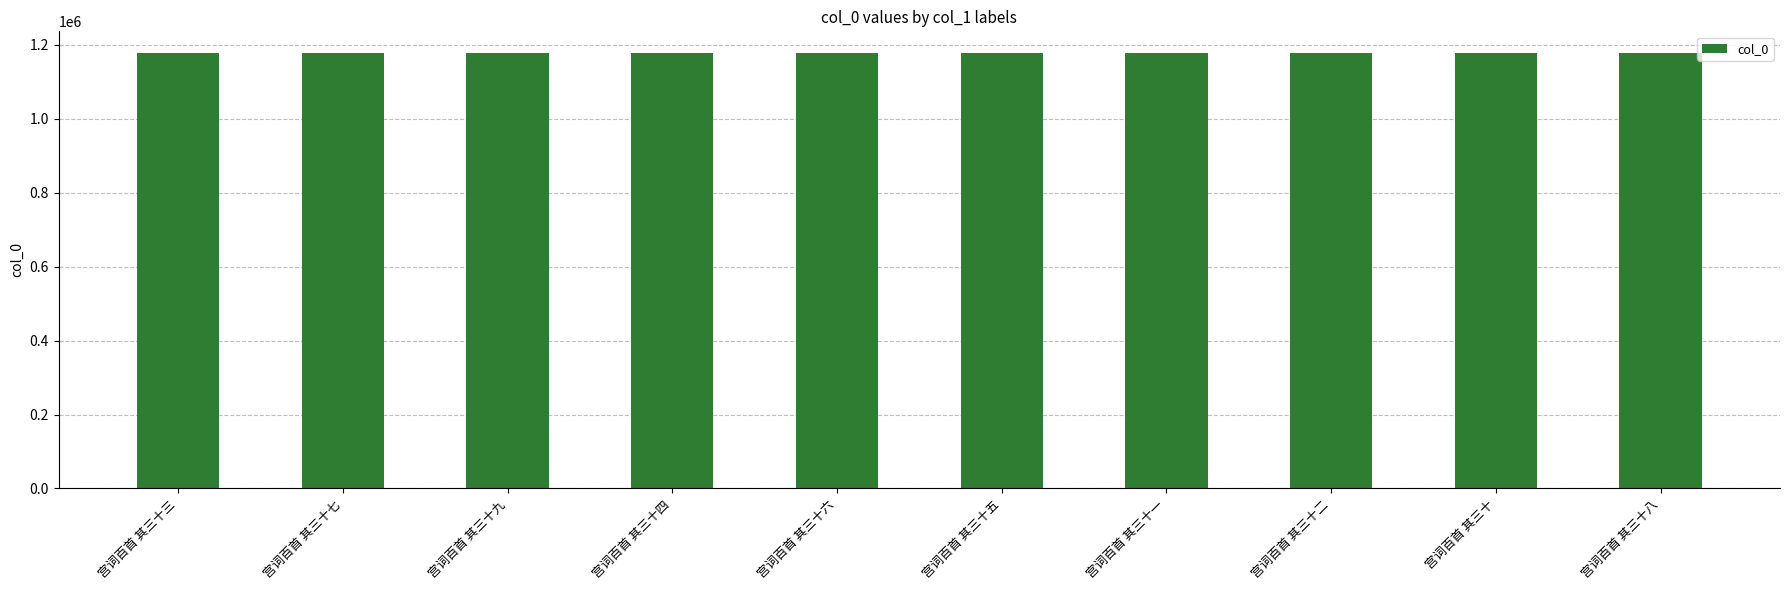

True or false: the data shows 747517 at 宫词百首 其三十二.

False